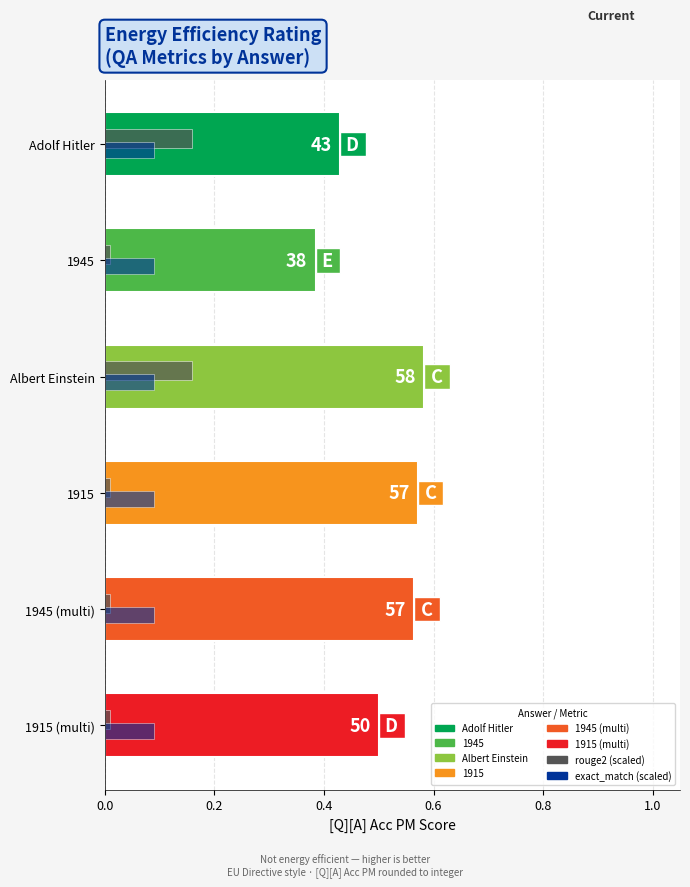

At which category is the sum across all series the highest?

Albert Einstein